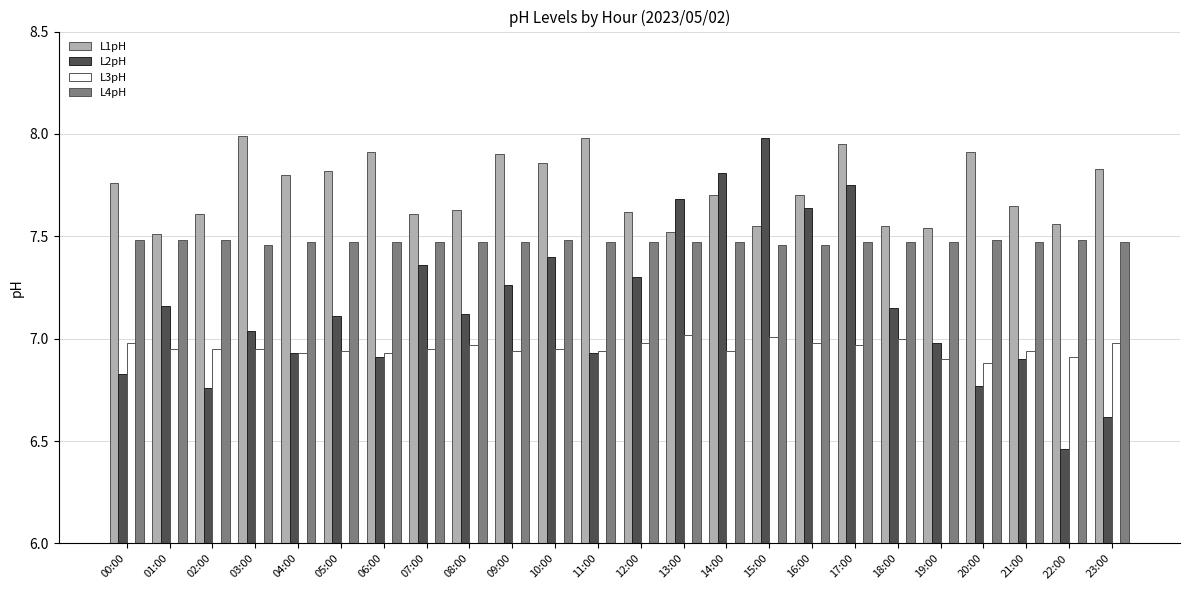

What is the difference between the maximum and minimum values in the L1pH series?

0.5